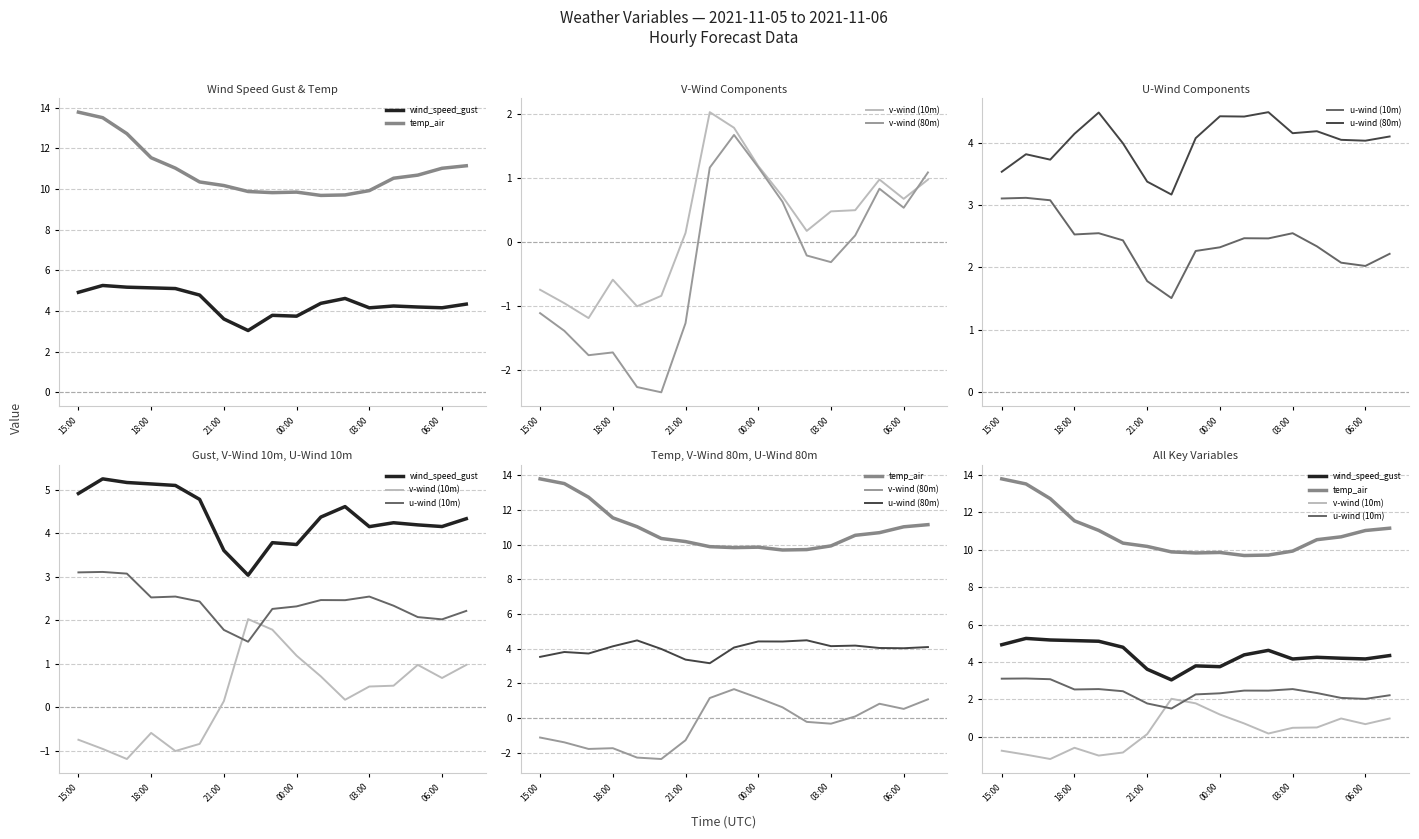

What is the average value of the v-wind (10m) series?

0.3